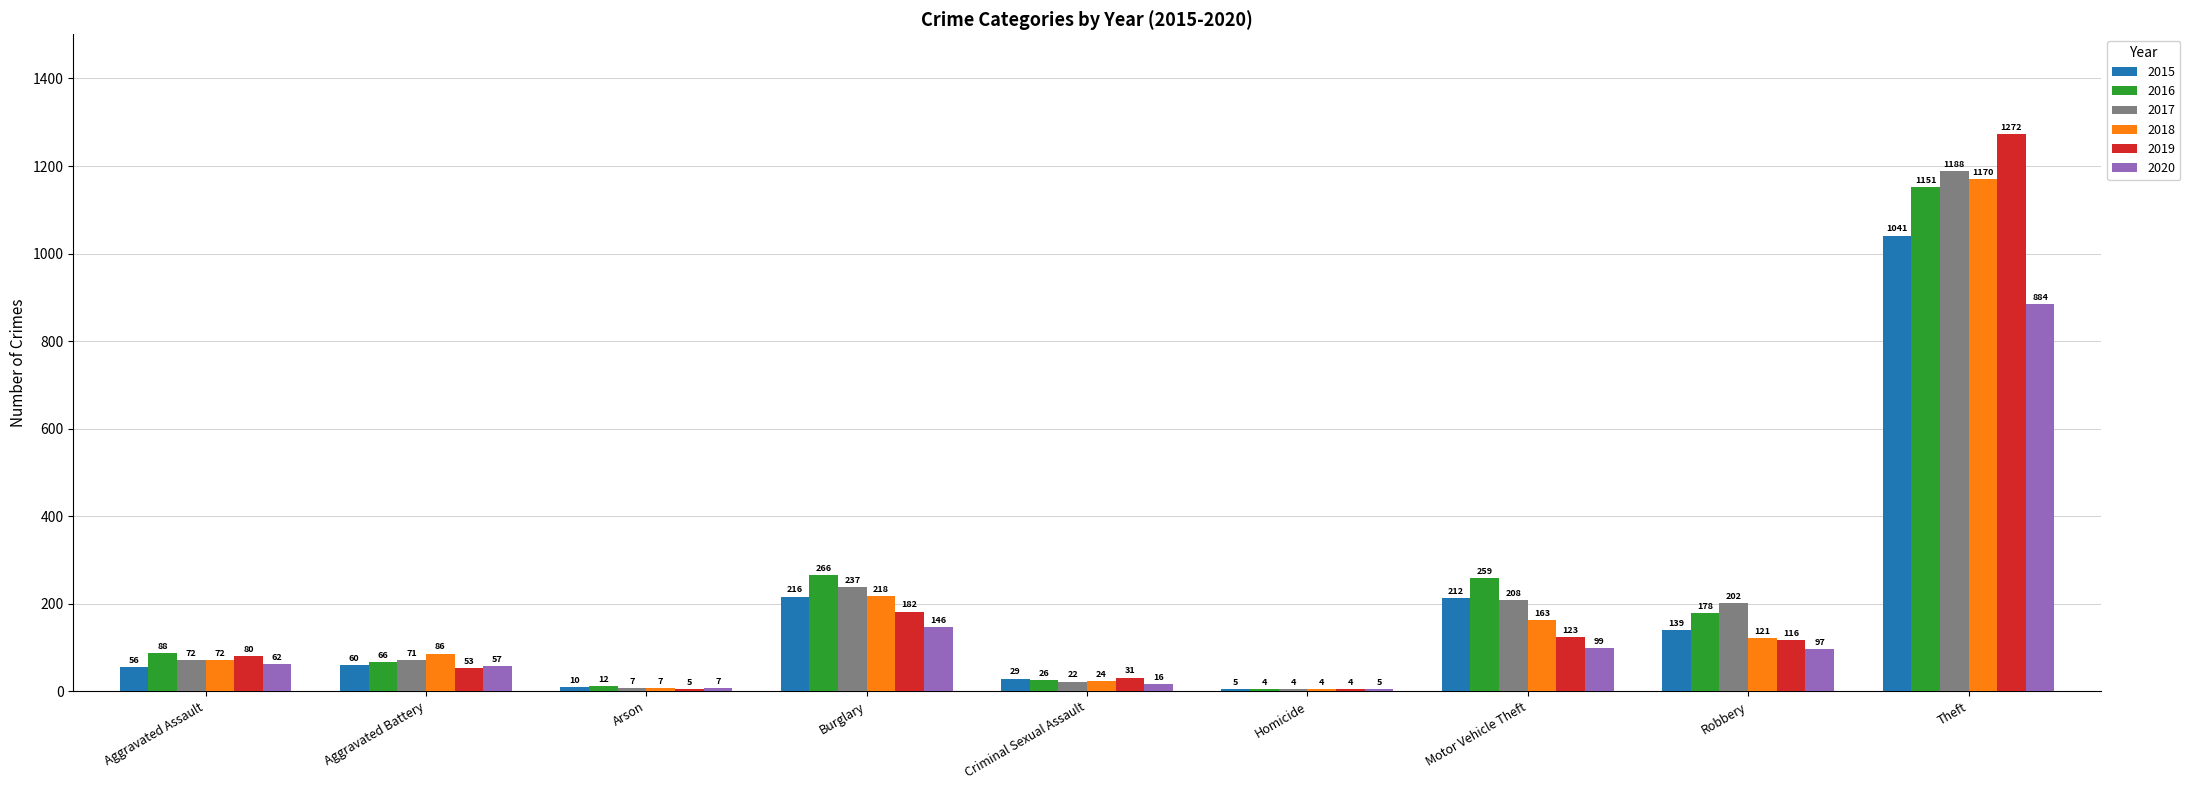

How many groups of bars are there?

9